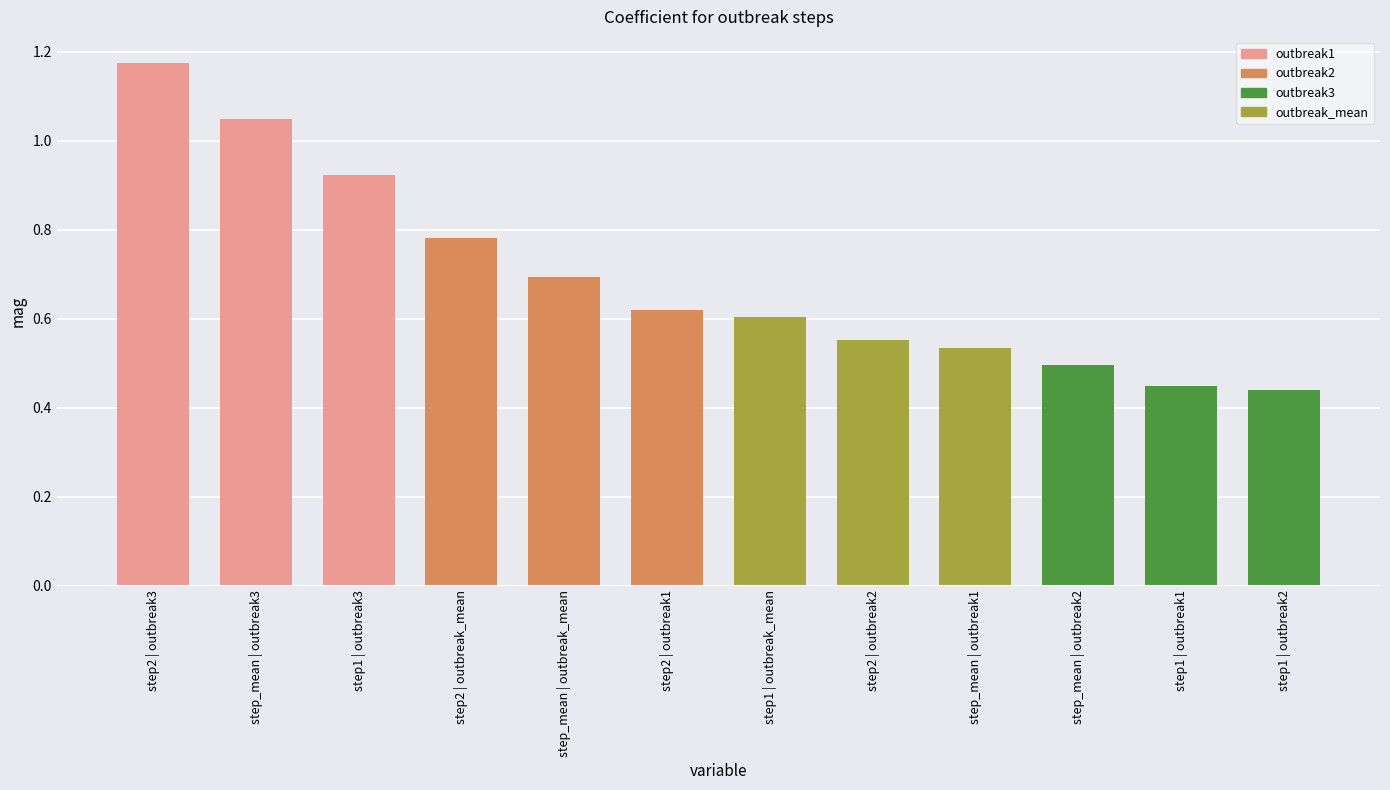

The chart shows a value of 0.1 at step_mean | outbreak2. True or false?

False